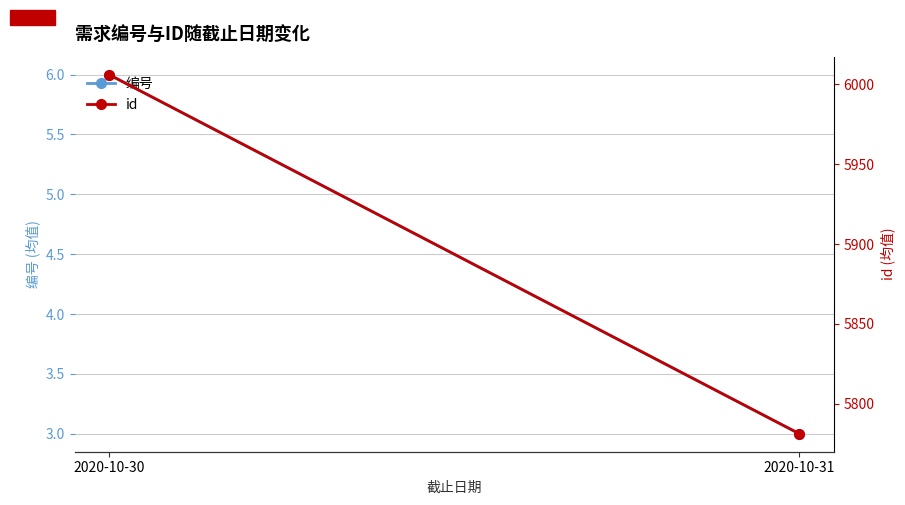

At how many categories does at least one series exceed 2134?

2